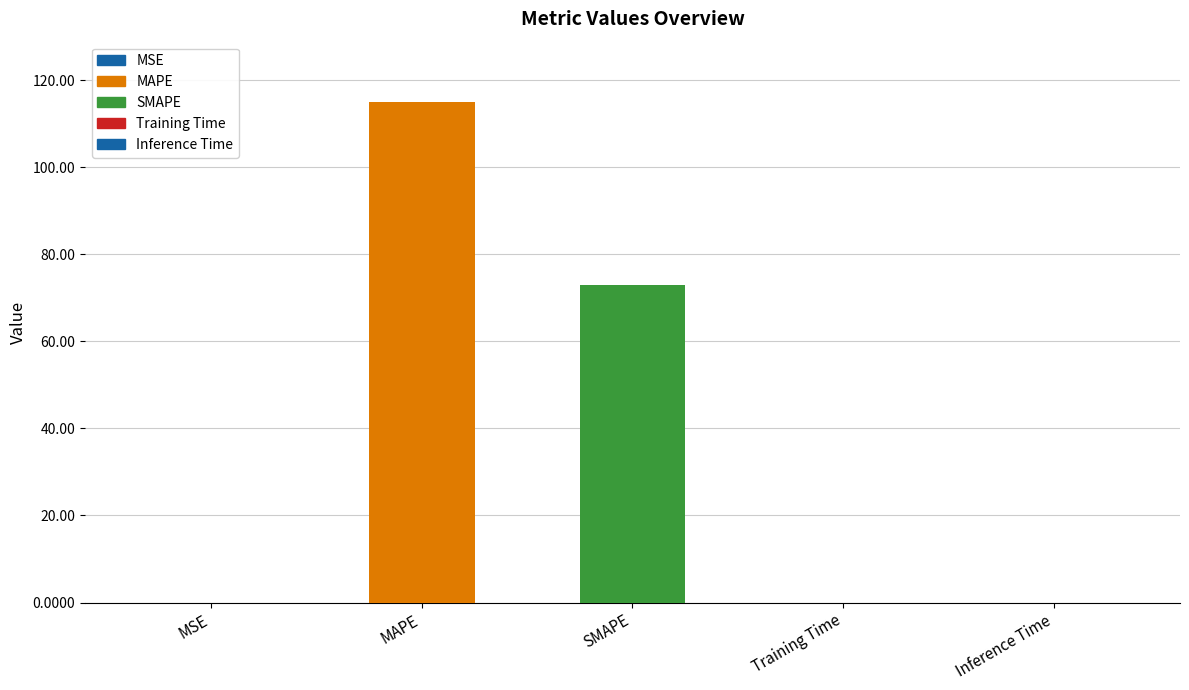

What is the change in value from MAPE to Training Time?

-115.0